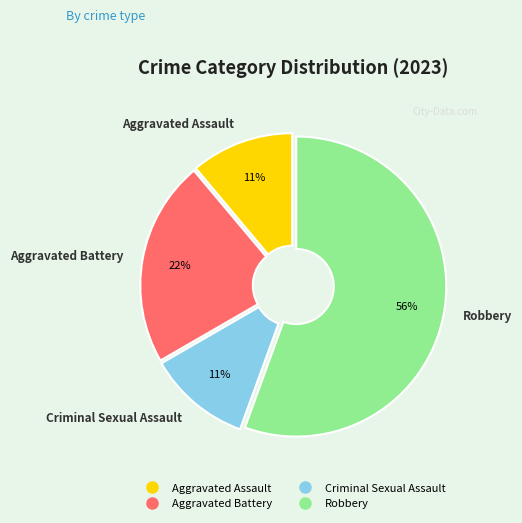

What is the ratio of the value at Aggravated Assault to the value at Criminal Sexual Assault?

1.0